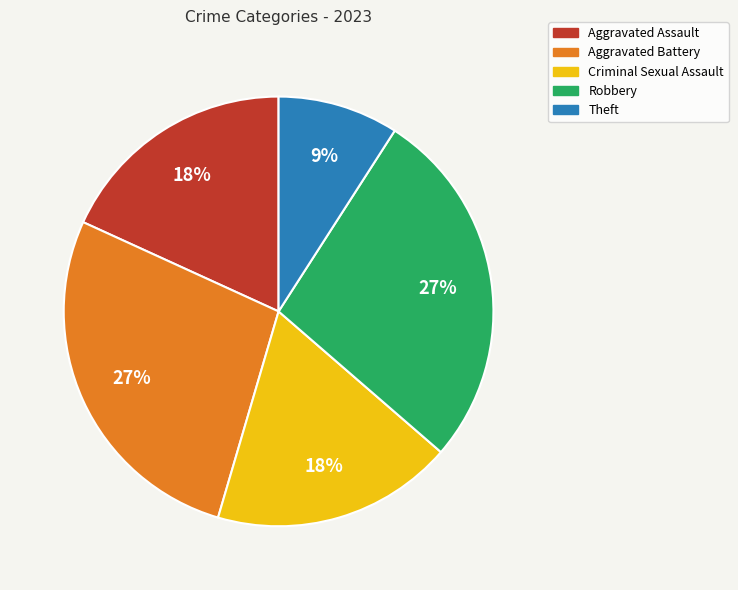

Is there a majority slice in this chart?

No